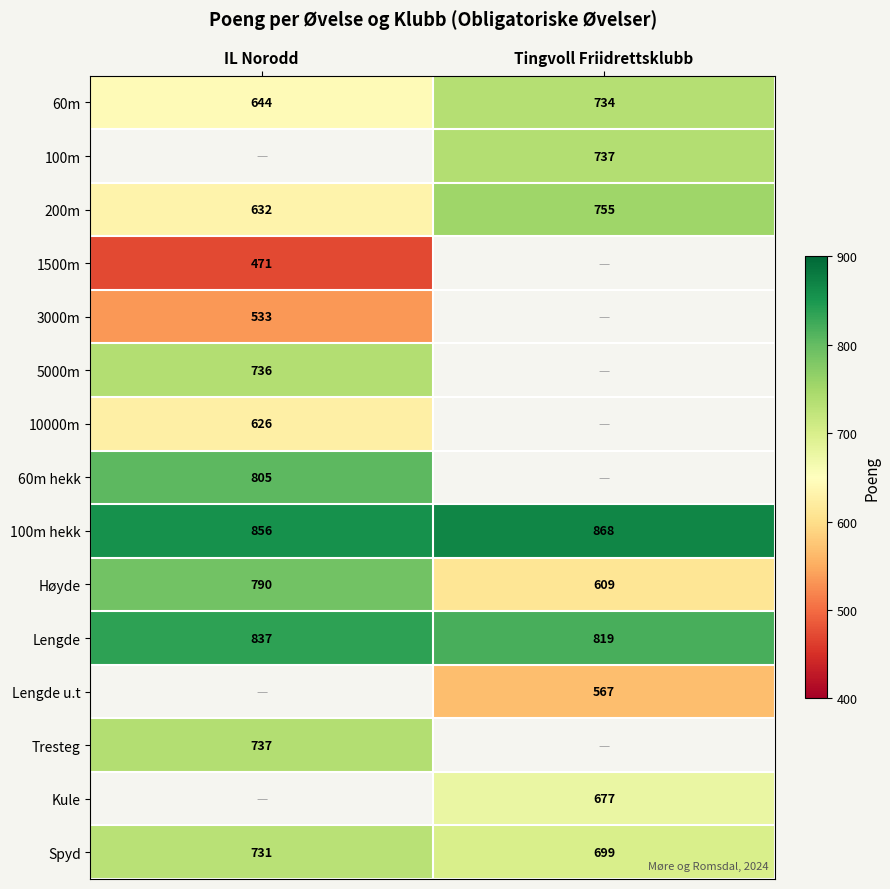

What is the difference between the Høyde values at Tingvoll Friidrettsklubb and IL Norodd?

181